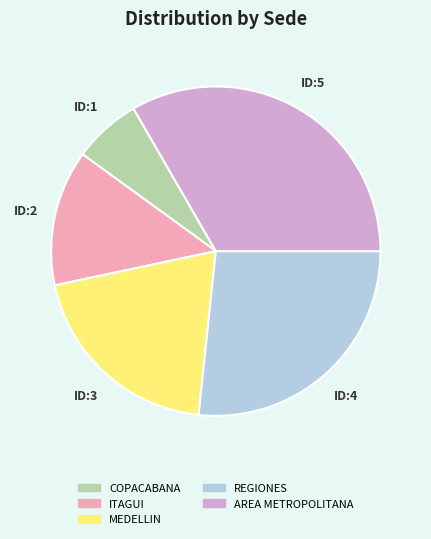

Between REGIONES and ITAGUI, which is larger?

REGIONES